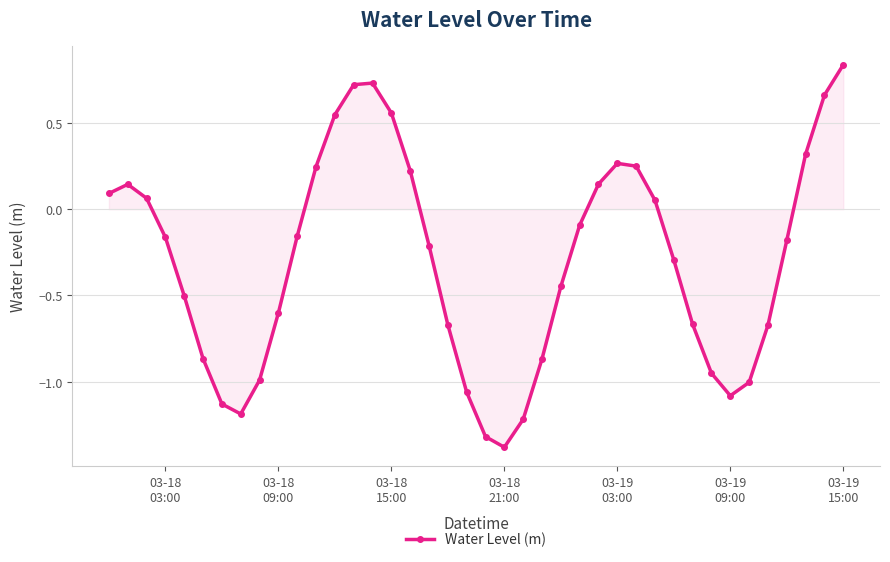

Count the number of categories in the chart.

40